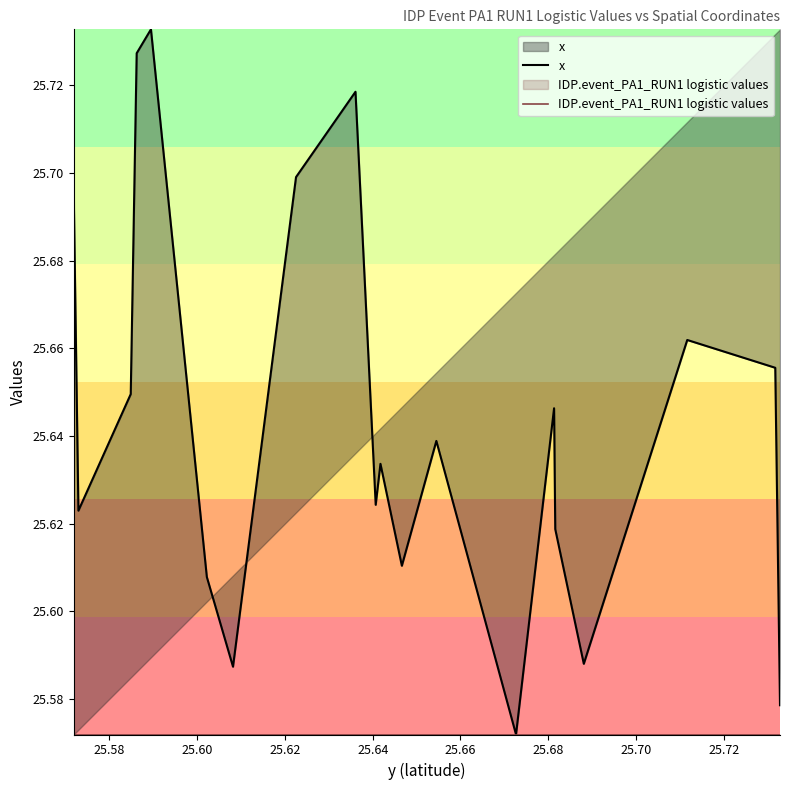

What is the value of the IDP.event_PA1_RUN1 logistic values point at the 9th from the left?

25.6